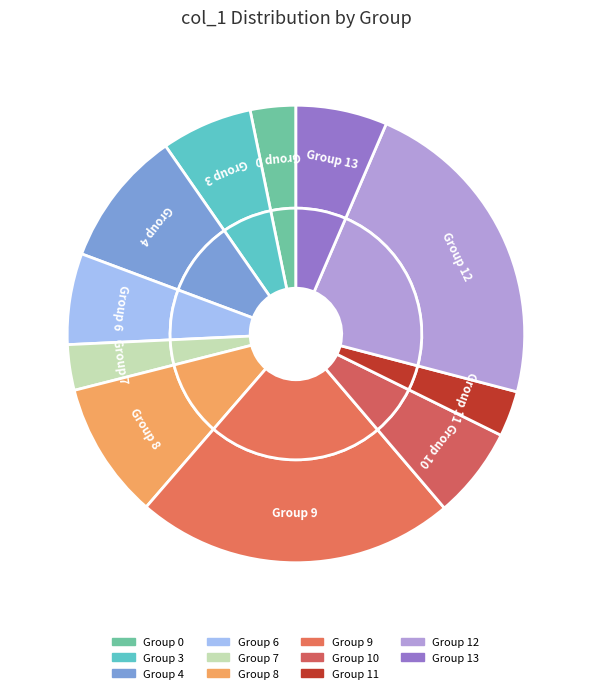

Is there a majority slice in this chart?

No